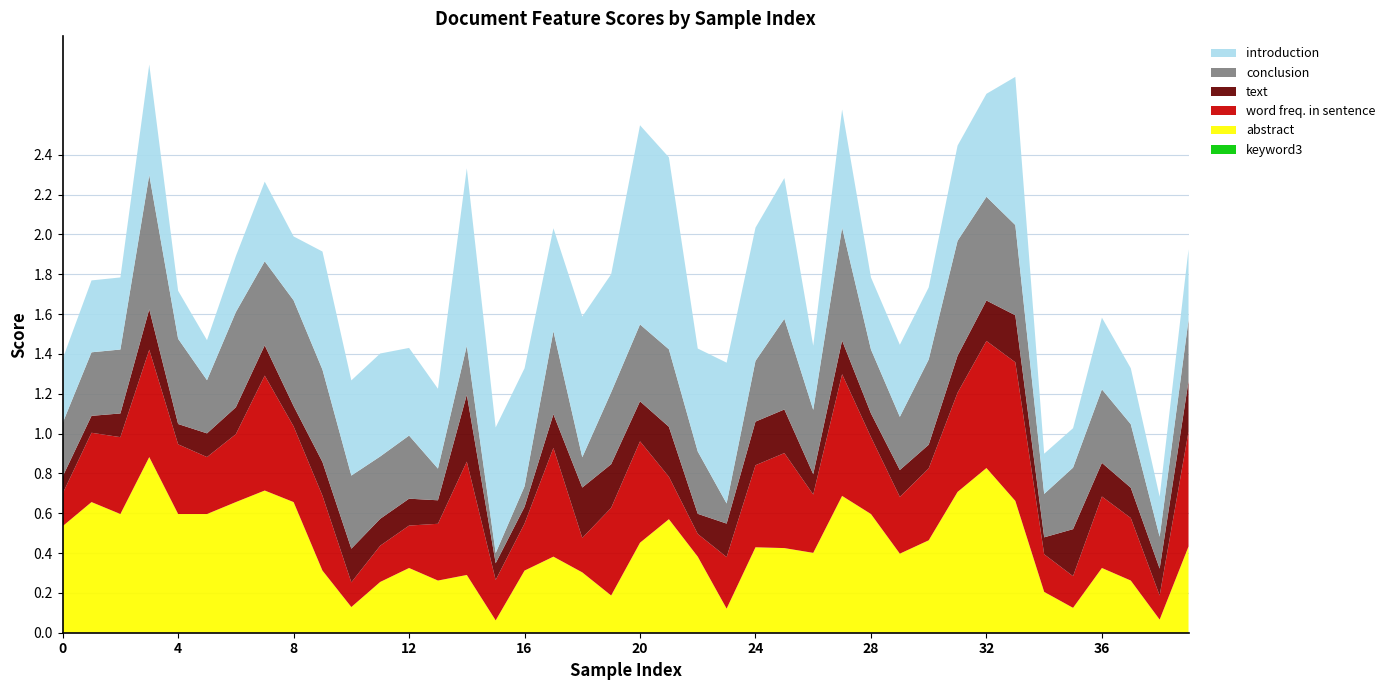

Reading right to left, transcribe all the data shown in this chart.

abstract: 0.4	0.1	0.3	0.3	0.1	0.2	0.7	0.8	0.7	0.5	0.4	0.6	0.7	0.4	0.4	0.4	0.1	0.4	0.6	0.5	0.2	0.3	0.4	0.3	0.1	0.3	0.3	0.3	0.3	0.1	0.3	0.7	0.7	0.7	0.6	0.6	0.9	0.6	0.7	0.5
introduction: 0.4	0.2	0.3	0.4	0.2	0.2	0.7	0.5	0.5	0.4	0.4	0.4	0.6	0.3	0.7	0.7	0.7	0.5	1.0	1.0	0.6	0.7	0.5	0.6	0.6	0.9	0.4	0.4	0.5	0.5	0.6	0.3	0.4	0.3	0.2	0.2	0.6	0.4	0.4	0.3
conclusion: 0.3	0.2	0.3	0.4	0.3	0.2	0.5	0.5	0.6	0.4	0.3	0.3	0.6	0.3	0.5	0.3	0.1	0.3	0.4	0.4	0.4	0.2	0.4	0.1	0.1	0.2	0.2	0.3	0.3	0.4	0.5	0.5	0.4	0.5	0.3	0.4	0.7	0.3	0.3	0.3
text: 0.3	0.1	0.2	0.2	0.2	0.1	0.2	0.2	0.2	0.1	0.1	0.1	0.2	0.1	0.2	0.2	0.2	0.1	0.3	0.2	0.2	0.3	0.2	0.1	0.1	0.3	0.1	0.1	0.1	0.2	0.2	0.1	0.2	0.1	0.1	0.1	0.2	0.1	0.1	0.1
word freq. in sentence: 0.6	0.1	0.3	0.4	0.2	0.2	0.7	0.6	0.5	0.4	0.3	0.4	0.6	0.3	0.5	0.4	0.3	0.1	0.2	0.5	0.4	0.2	0.5	0.2	0.2	0.6	0.3	0.2	0.2	0.1	0.4	0.4	0.6	0.3	0.3	0.3	0.5	0.4	0.3	0.2
keyword3: 0.0	0.0	0.0	0.0	0.0	0.0	0.0	0.0	0.0	0.0	0.0	0.0	0.0	0.0	0.0	0.0	0.0	0.0	0.0	0.0	0.0	0.0	0.0	0.0	0.0	0.0	0.0	0.0	0.0	0.0	0.0	0.0	0.0	0.0	0.0	0.0	0.0	0.0	0.0	0.0